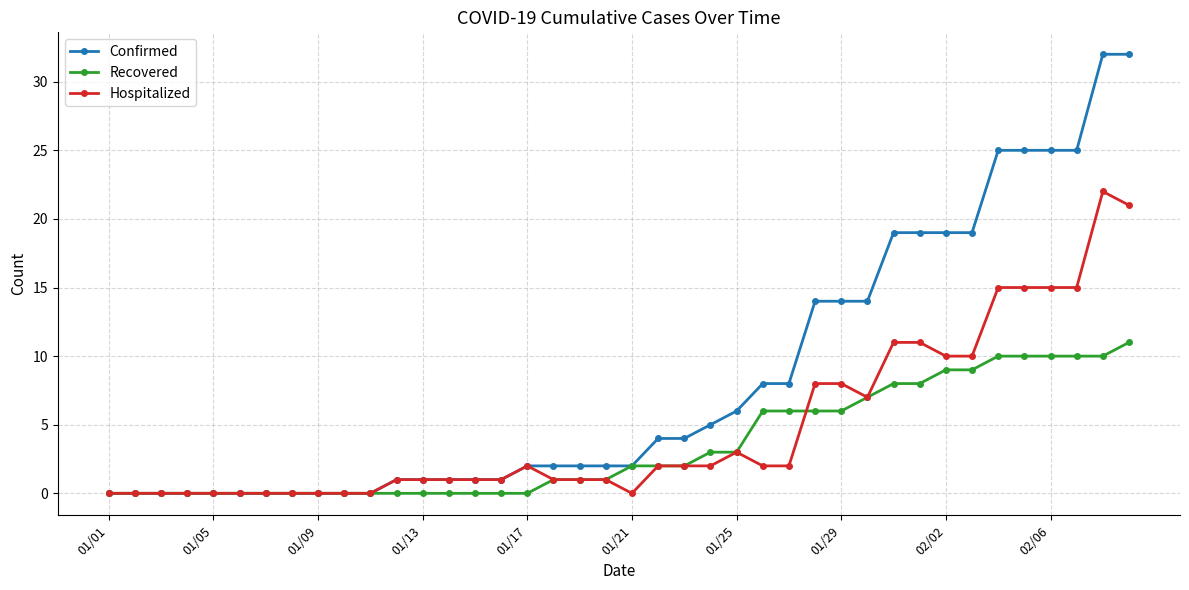

What is the value of the Recovered point at the 40th from the left?

11